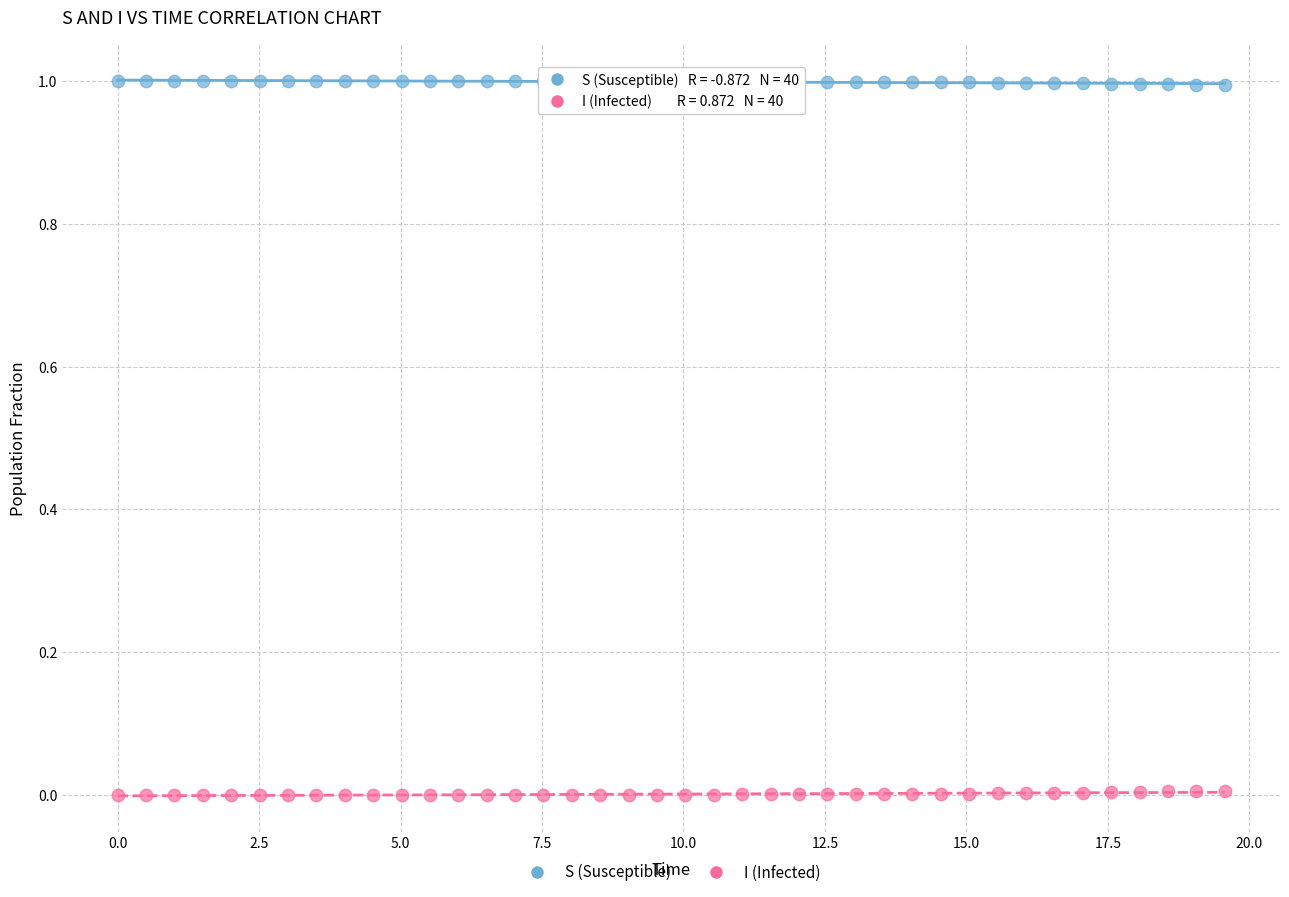

Which series contains the lowest Y value?

I (Infected)